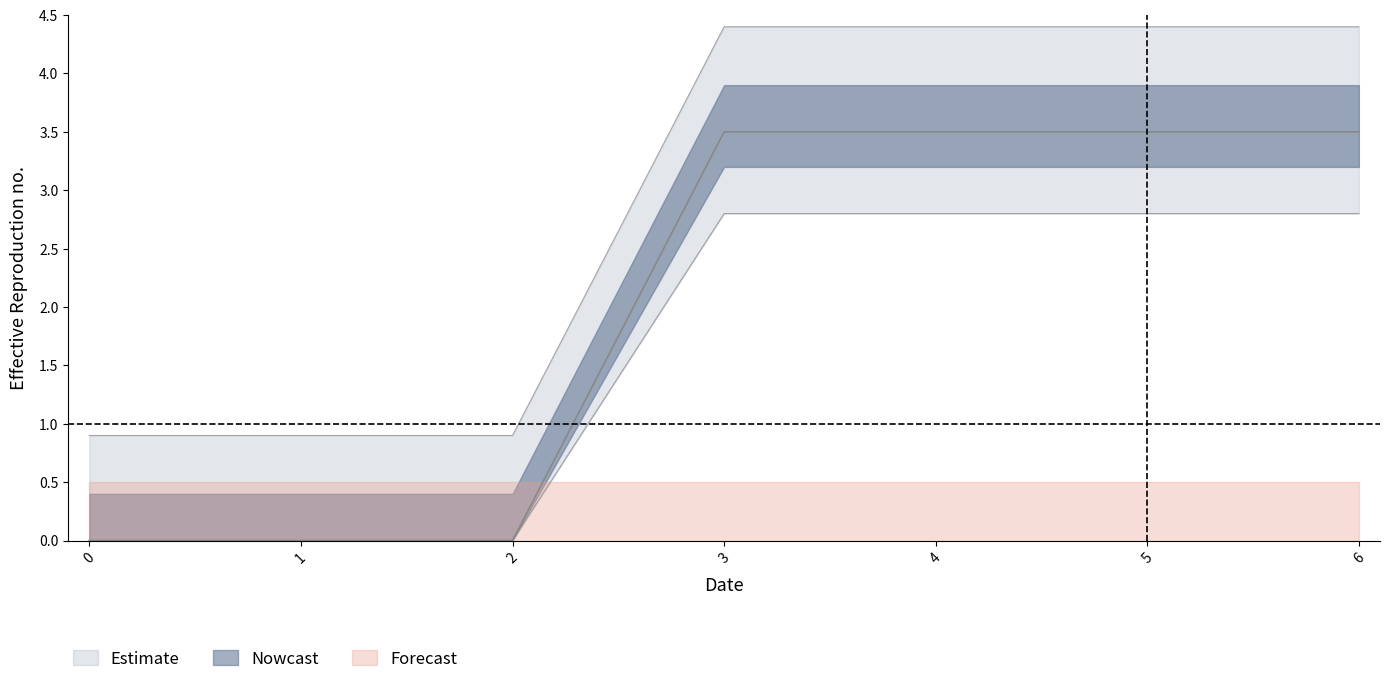

True or false: 4 has more than 2 points higher than both neighbors.

False